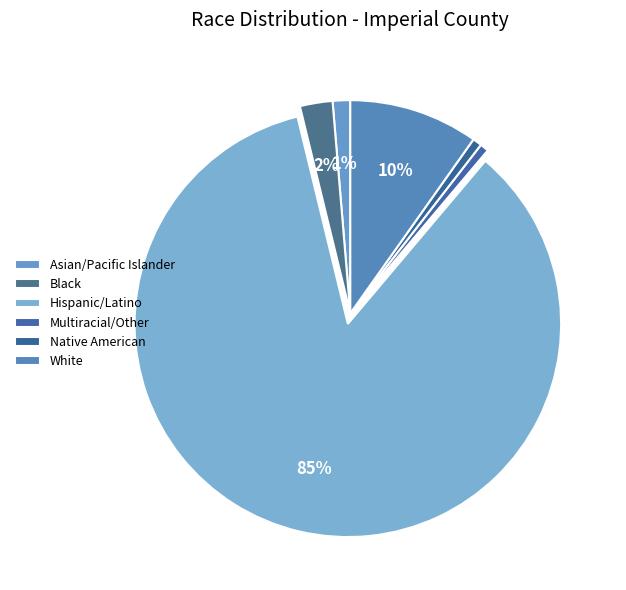

Count the number of slices in the pie.

6